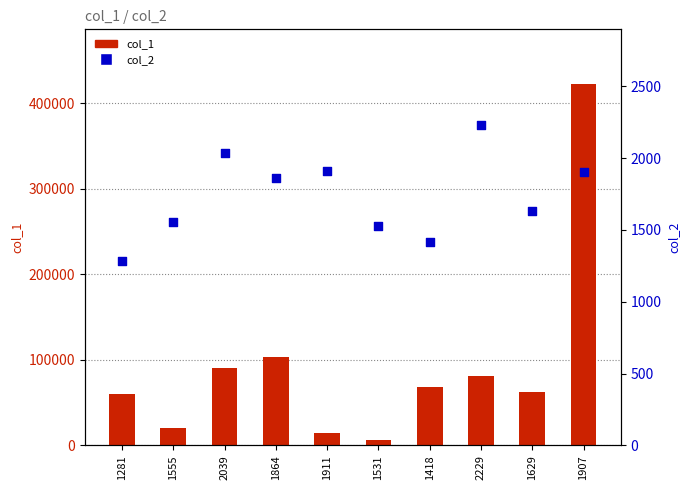

What are all the series names shown in the legend?

col_1, col_2